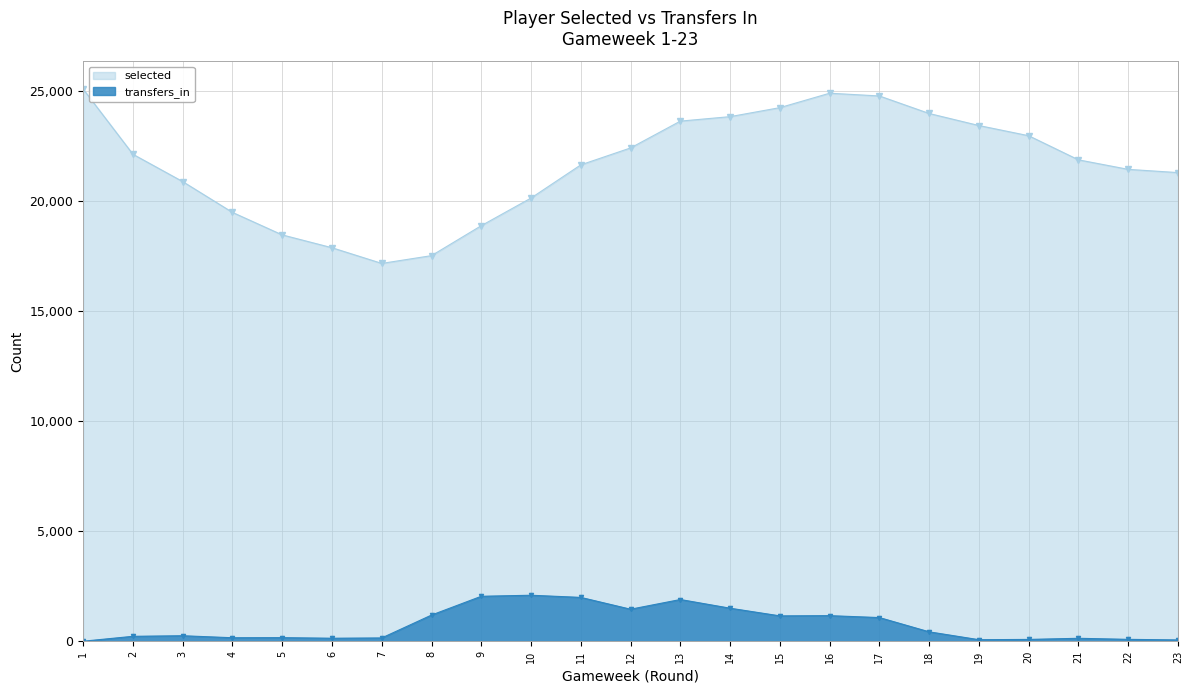

What is the difference between the maximum and minimum values in the selected series?

7917